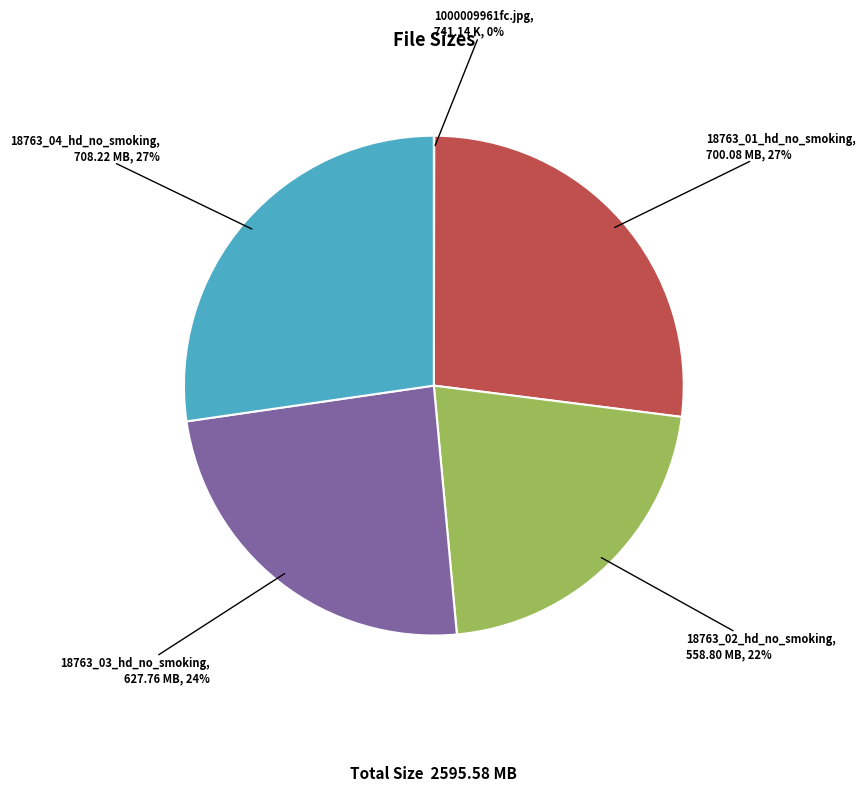

To the nearest percent, what portion does 18763_01_hd_no_smoking represent?

27%